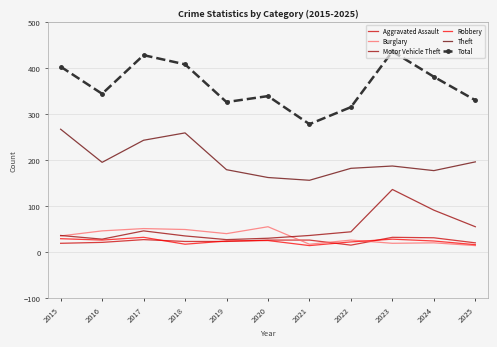

True or false: Robbery and Total cross at least once.

False